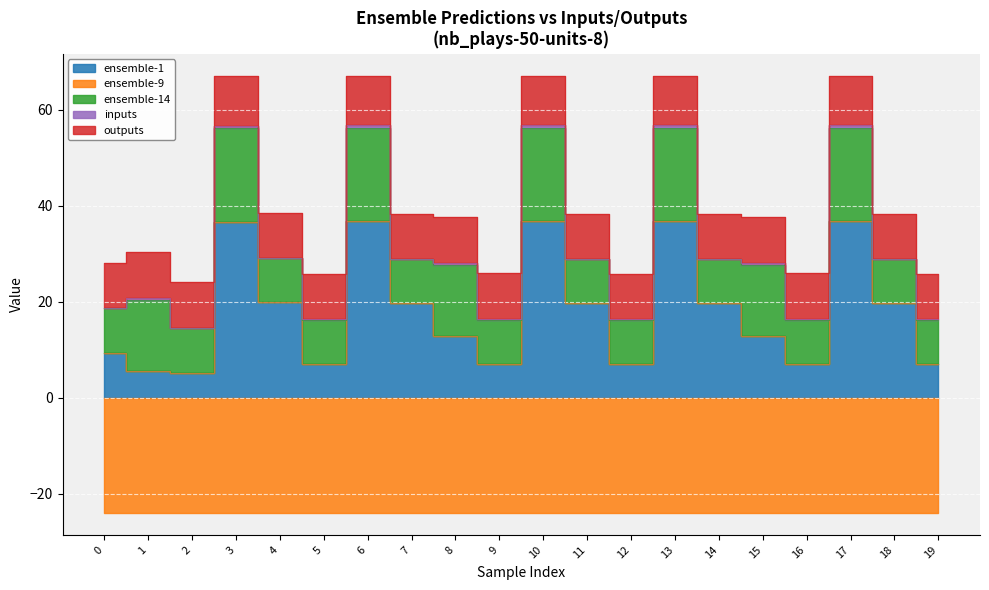

Reading left to right, extract all data points from this chart.

ensemble-1: 0=9.3	1=5.6	2=5.2	3=36.5	4=19.9	5=7.0	6=36.7	7=19.7	8=12.9	9=7.0	10=36.7	11=19.7	12=7.0	13=36.7	14=19.7	15=12.9	16=7.0	17=36.7	18=19.7	19=7.0
ensemble-9: 0=-24.1	1=-24.1	2=-24.1	3=-24.1	4=-24.1	5=-24.1	6=-24.1	7=-24.1	8=-24.1	9=-24.1	10=-24.1	11=-24.1	12=-24.1	13=-24.1	14=-24.1	15=-24.1	16=-24.1	17=-24.1	18=-24.1	19=-24.1
ensemble-14: 0=9.3	1=14.8	2=9.3	3=19.6	4=9.3	5=9.3	6=19.5	7=9.3	8=14.8	9=9.3	10=19.5	11=9.3	12=9.3	13=19.5	14=9.3	15=14.8	16=9.3	17=19.5	18=9.3	19=9.3
inputs: 0=0.0	1=0.3	2=0.1	3=0.5	4=0.0	5=0.1	6=0.5	7=0.0	8=0.3	9=0.1	10=0.5	11=0.0	12=0.1	13=0.5	14=0.0	15=0.3	16=0.1	17=0.5	18=0.0	19=0.1
outputs: 0=9.4	1=9.6	2=9.6	3=10.3	4=9.4	5=9.4	6=10.3	7=9.4	8=9.6	9=9.6	10=10.3	11=9.4	12=9.4	13=10.3	14=9.4	15=9.6	16=9.6	17=10.3	18=9.4	19=9.4